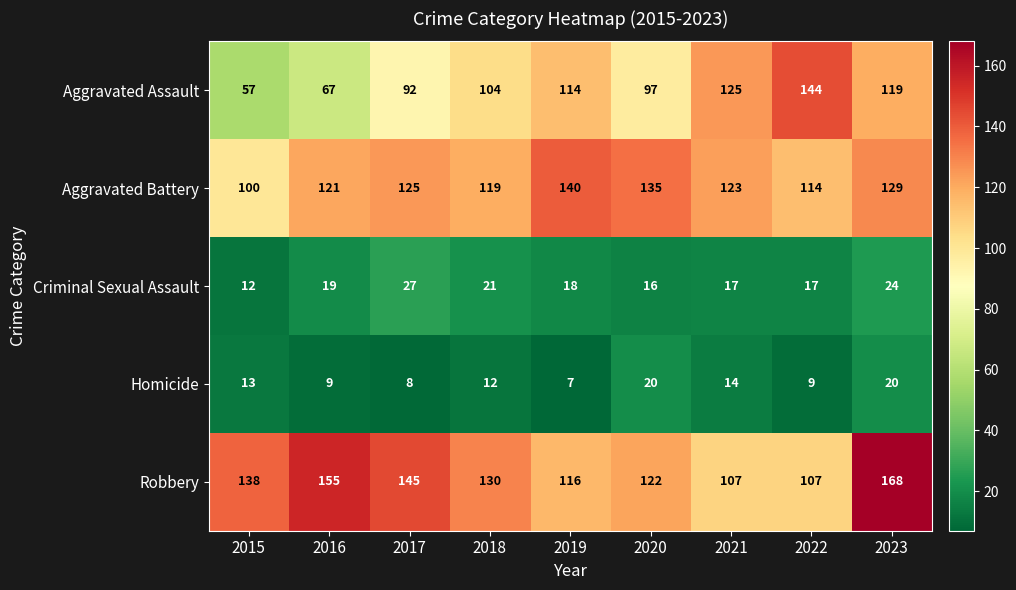

What is the difference between the Homicide values at 2019 and 2015?

6